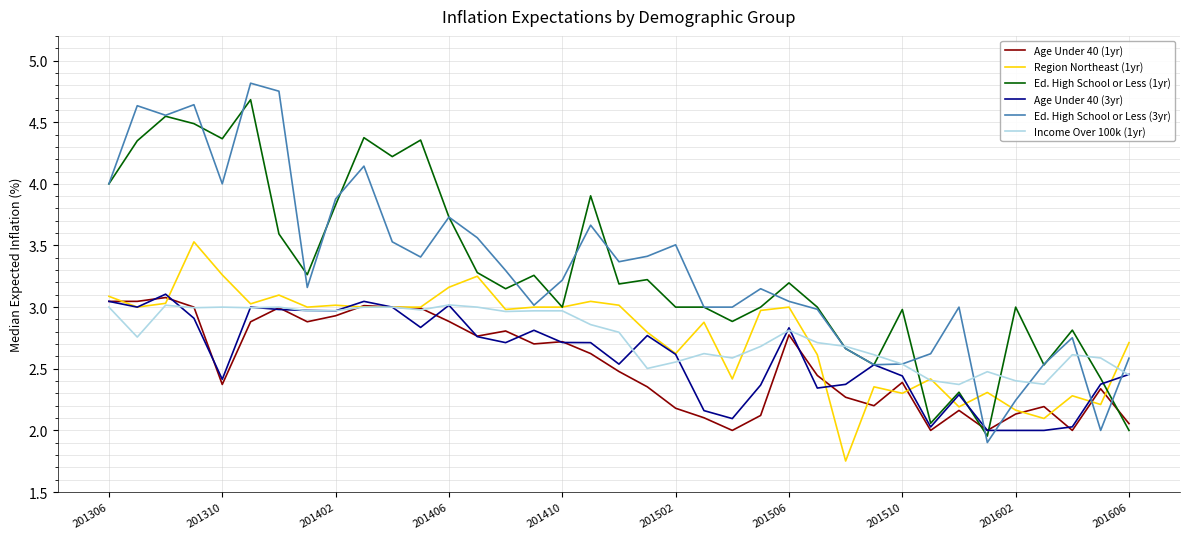

Which series has the widest spread of values?

Ed. High School or Less (3yr)